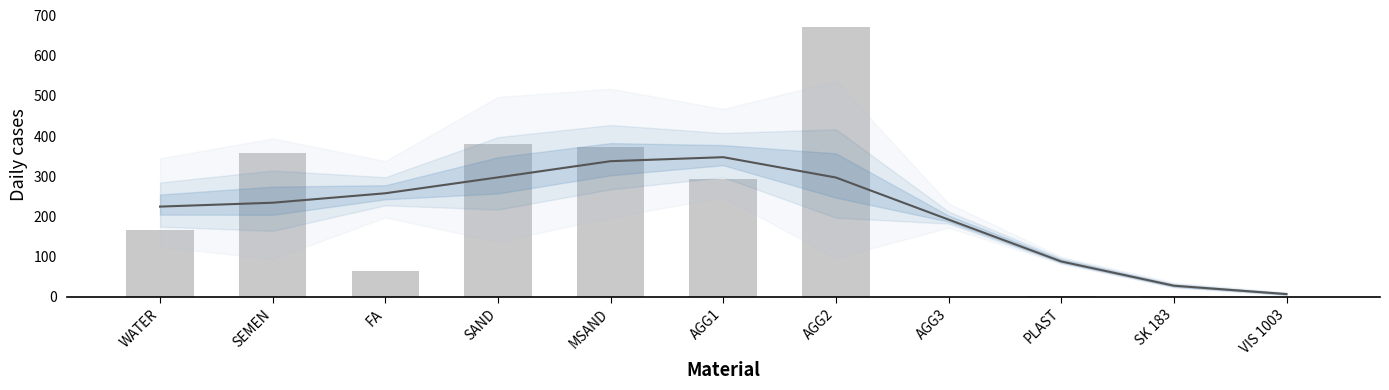

List the labels in order of value, largest first.

AGG2, SAND, MSAND, SEMEN, AGG1, WATER, FA, PLAST, SK 183, AGG3, VIS 1003